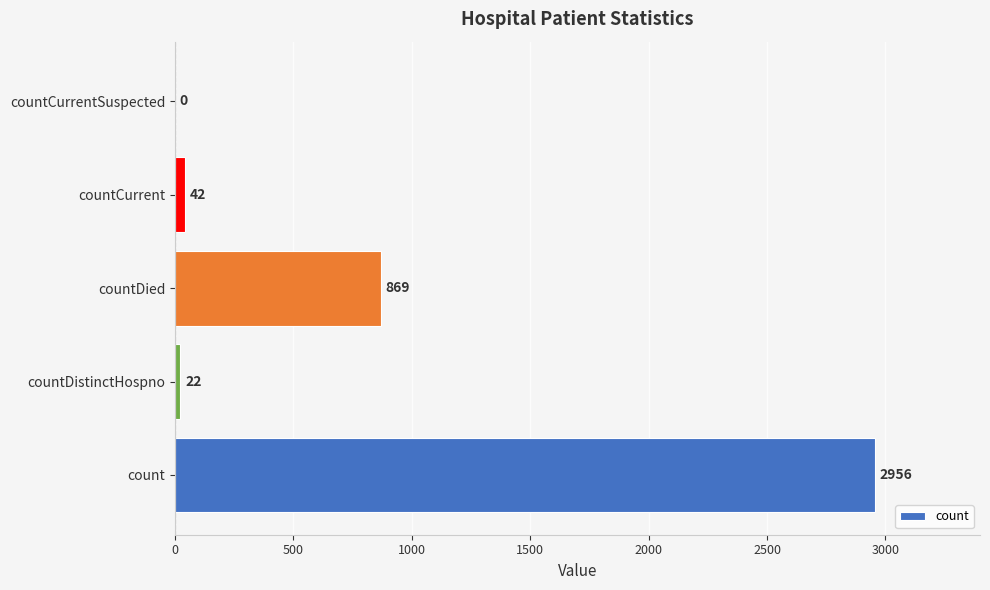

How many values are above zero?

4